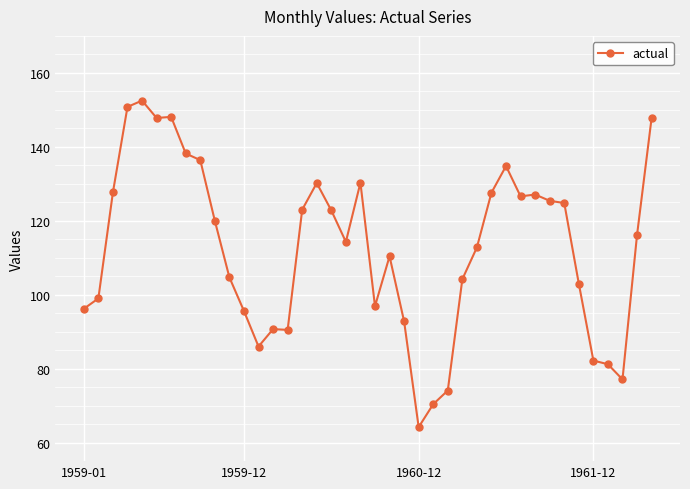

What is the difference between the second highest and minimum values?

86.6